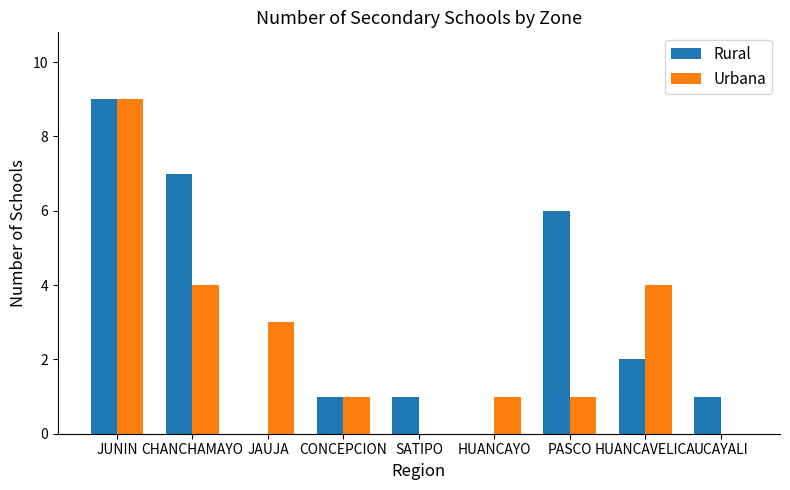

Reading left to right, extract all data points from this chart.

Rural: JUNIN=9	CHANCHAMAYO=7	JAUJA=0	CONCEPCION=1	SATIPO=1	HUANCAYO=0	PASCO=6	HUANCAVELICA=2	UCAYALI=1
Urbana: JUNIN=9	CHANCHAMAYO=4	JAUJA=3	CONCEPCION=1	SATIPO=0	HUANCAYO=1	PASCO=1	HUANCAVELICA=4	UCAYALI=0